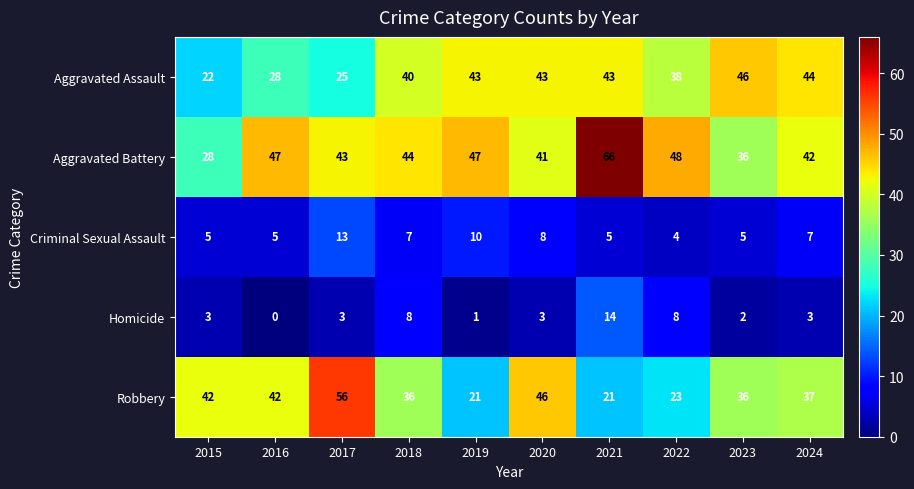

How many series are shown in this chart?

5